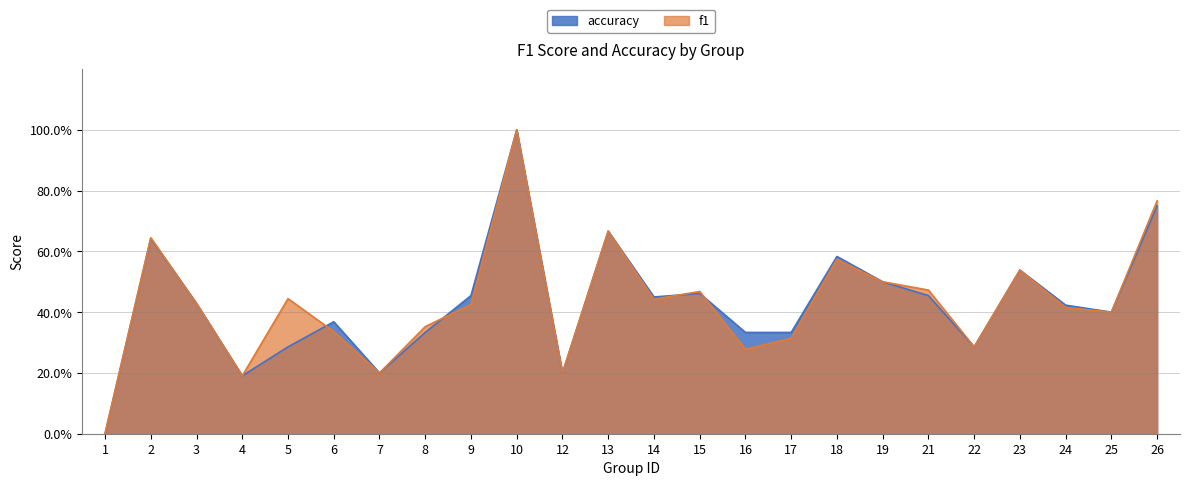

What is the difference between the maximum and minimum values in the accuracy series?

1.0